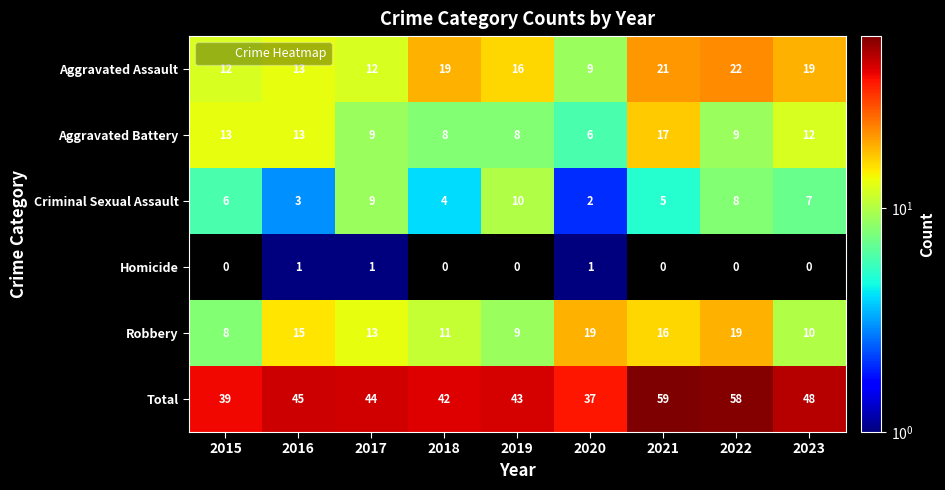

Count the number of categories in the chart.

9